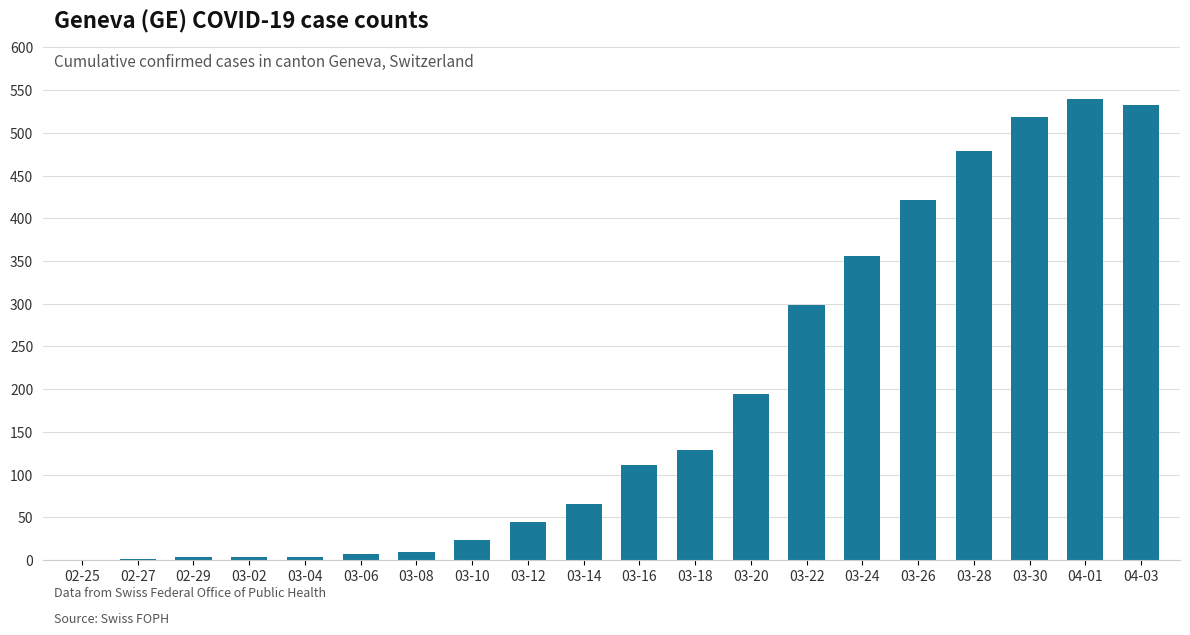

How many series are shown in this chart?

1